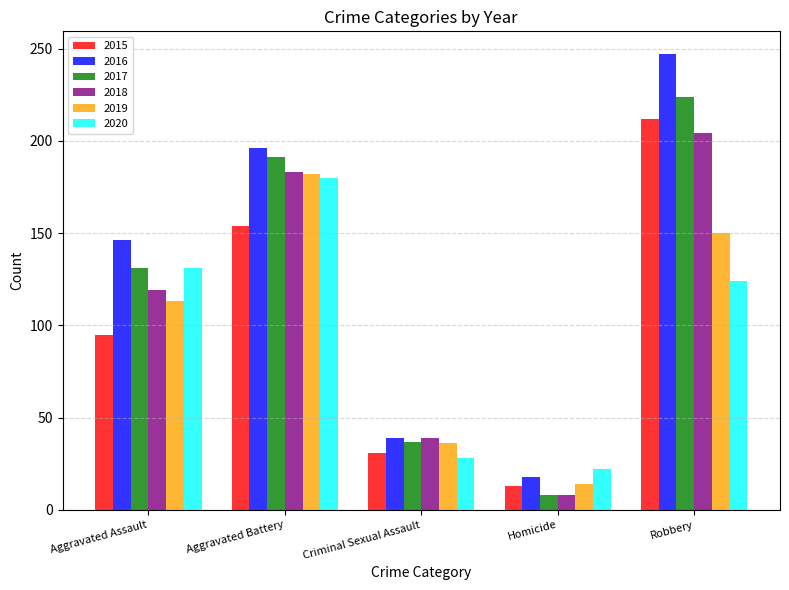

What is the difference between the 2016 values at Aggravated Battery and Aggravated Assault?

50